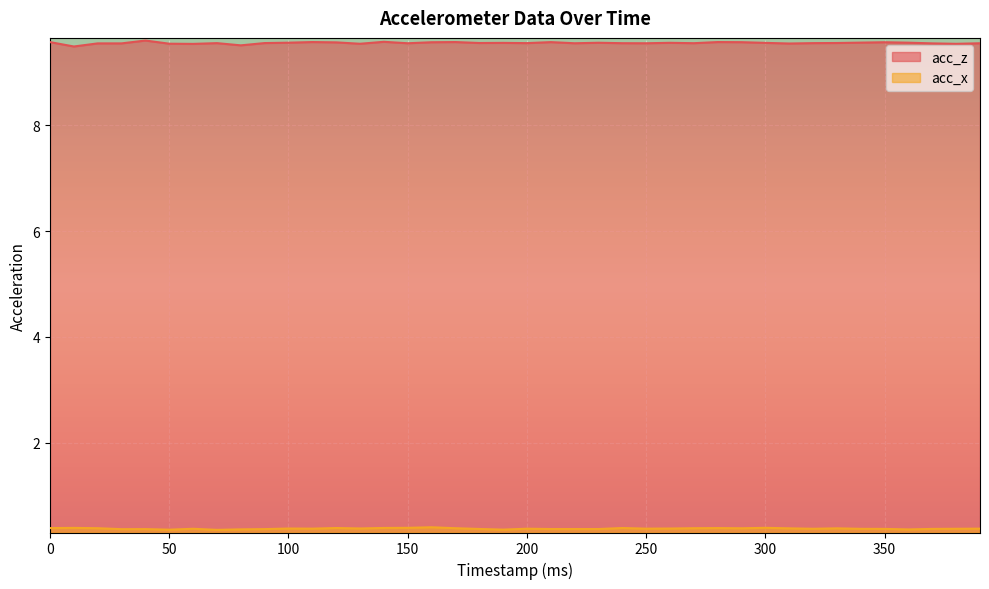

Which category has the lowest value in the acc_z series?

10